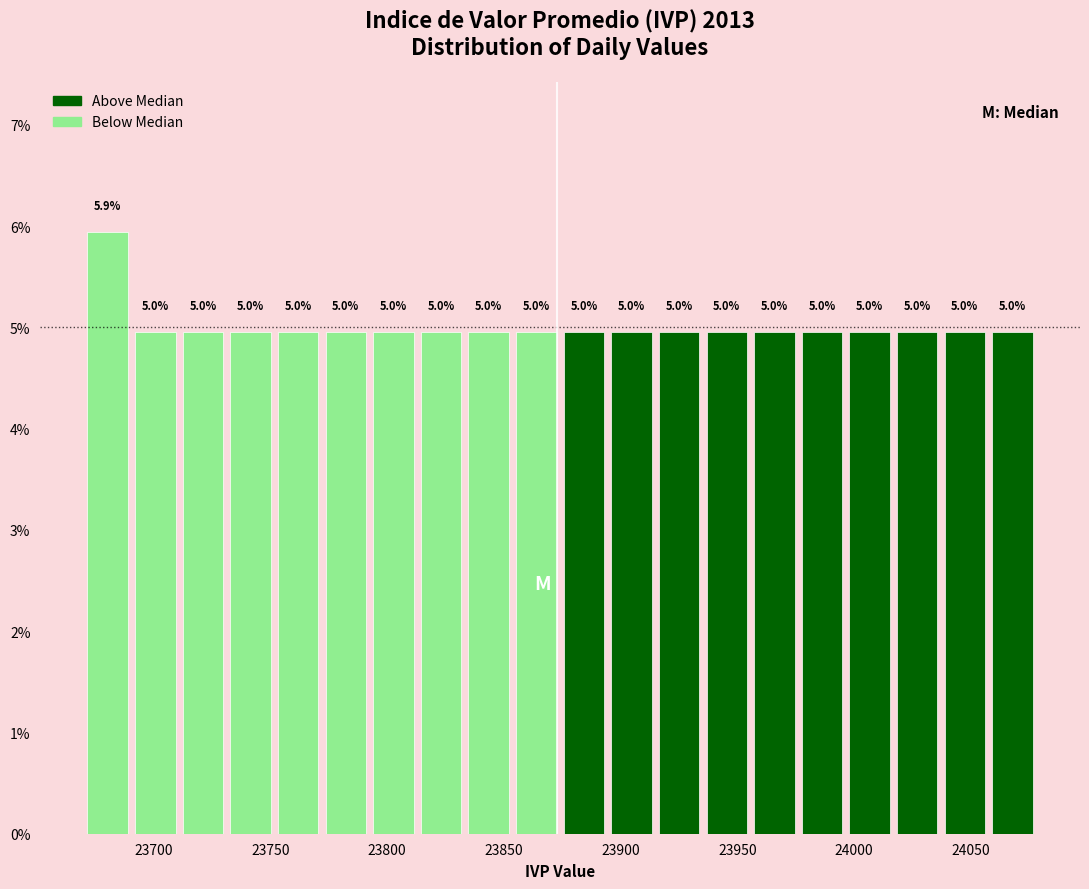

Over which range of the x-axis is the bar tallest?

23670 to 23690